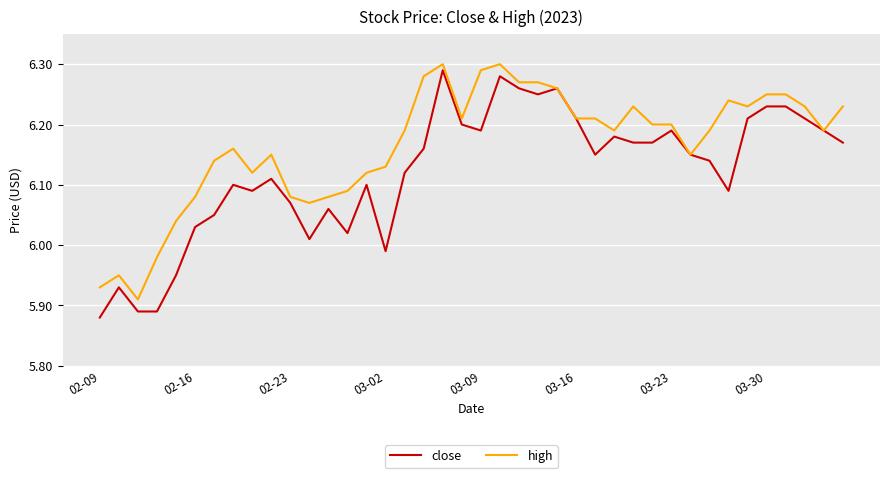

Is this an area chart (filled region under the line)?

No